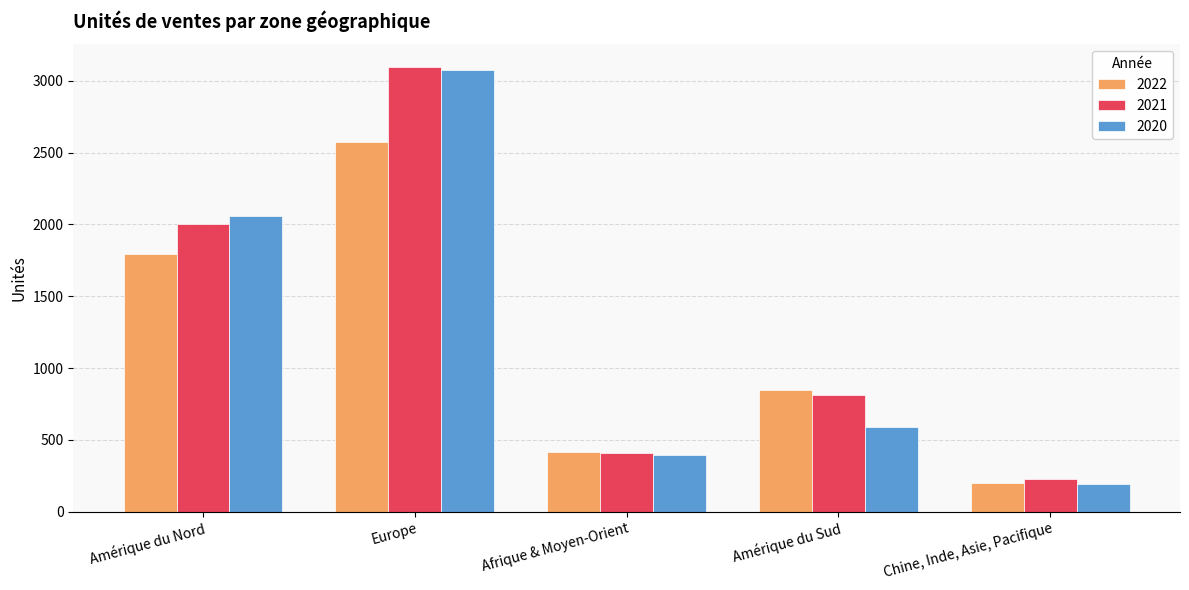

List the labels in order of 2020 value, largest first.

Europe, Amérique du Nord, Amérique du Sud, Afrique & Moyen-Orient, Chine, Inde, Asie, Pacifique